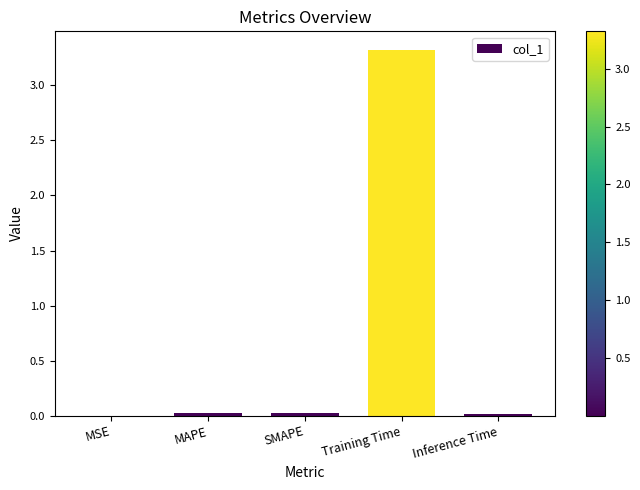

What is the maximum value shown in the chart?

3.3